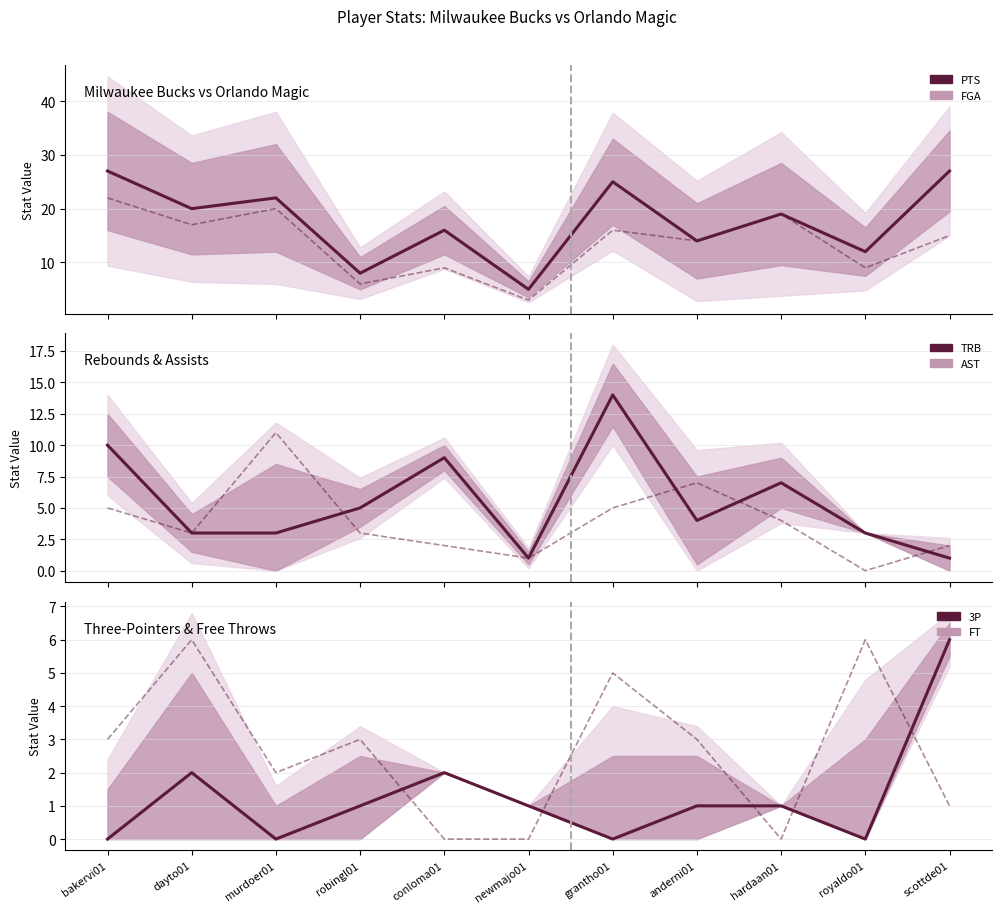

Which category has the lowest value in the 3P series?

bakervi01